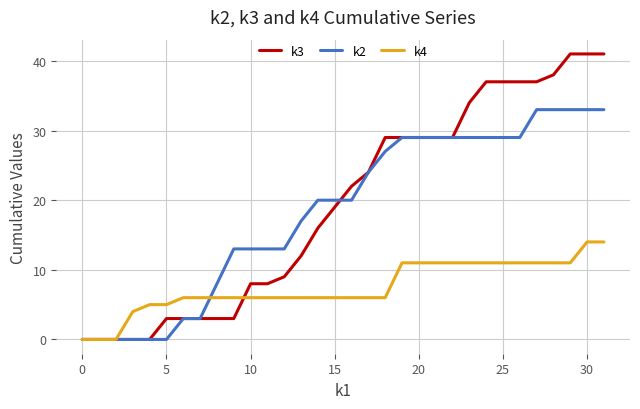

List the series in order of their peak value, highest first.

k3, k2, k4